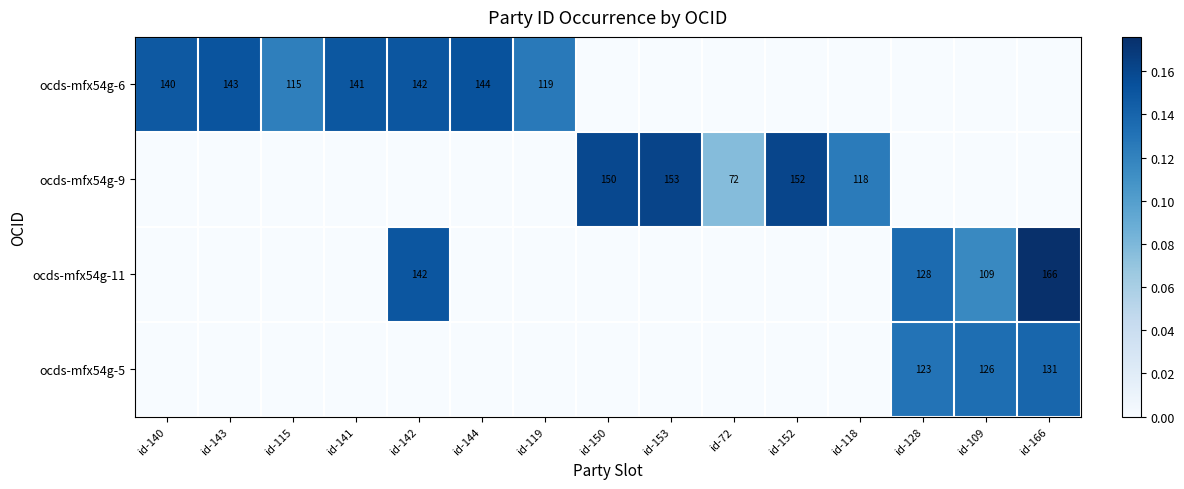

The value of ocds-mfx54g-11 at id-166 is 166. True or false?

True